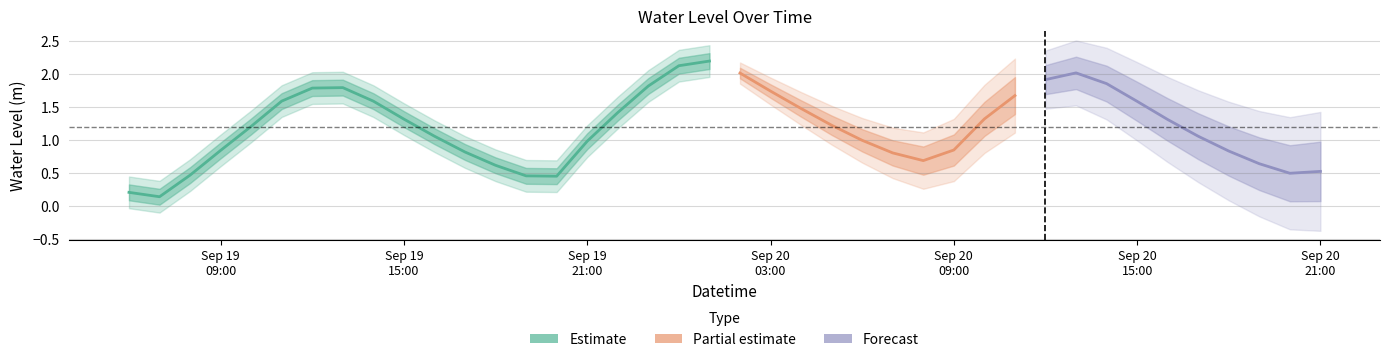

What is the value of the 26th point from the left?

0.8